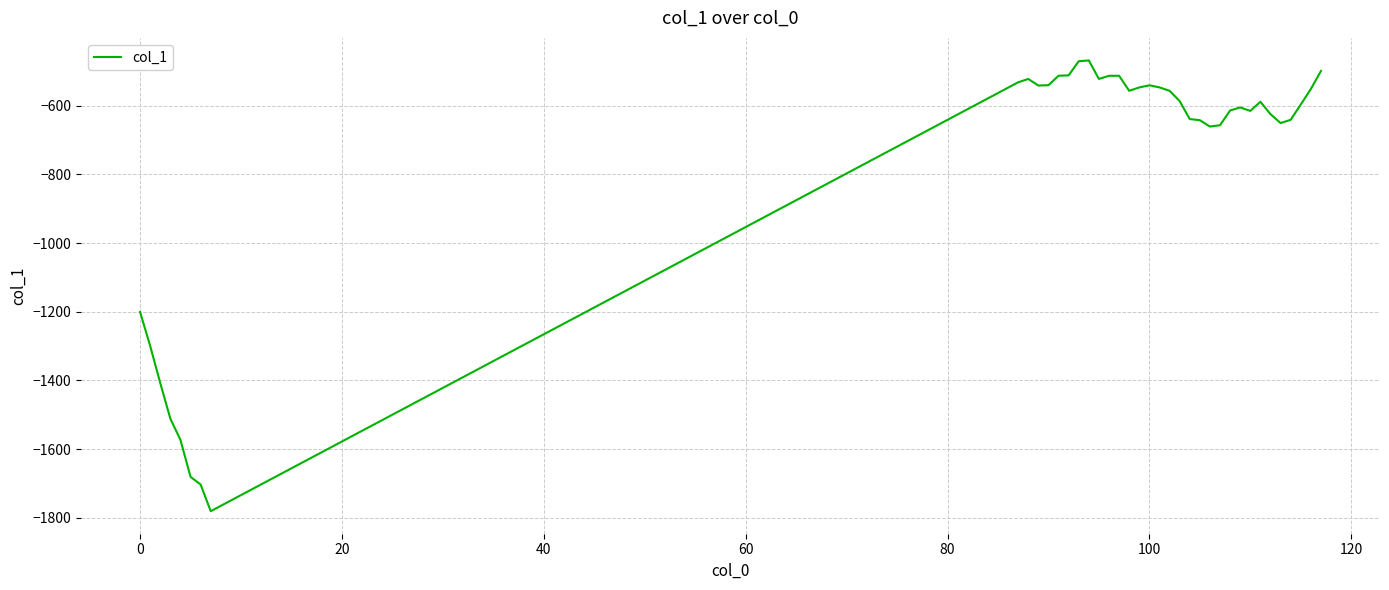

What is the difference between the maximum and minimum values?

1312.5